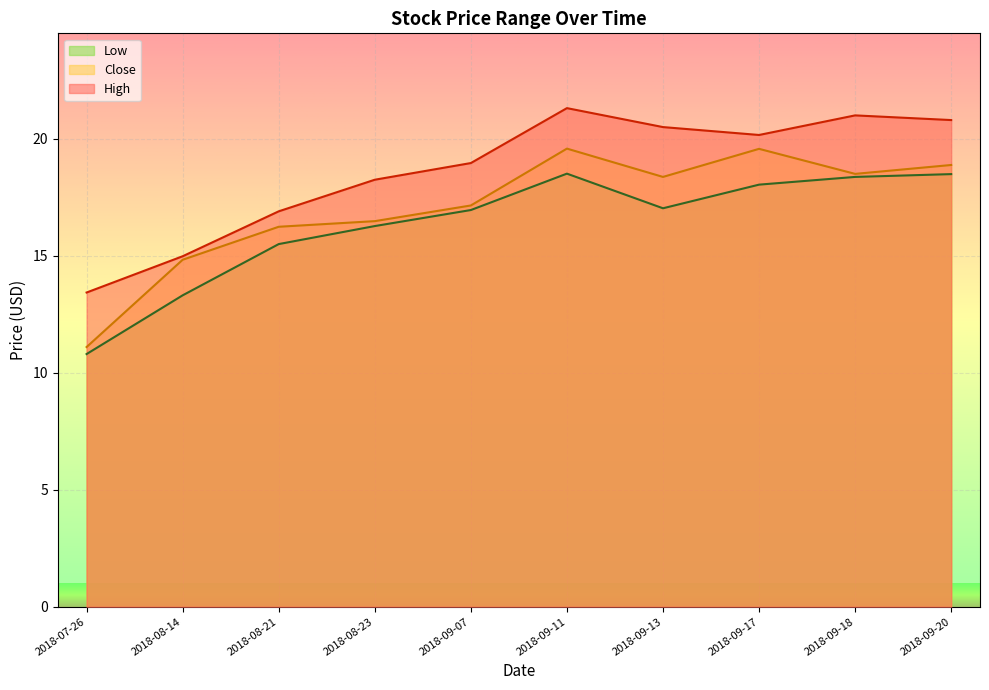

At how many categories does at least one series exceed 10?

10